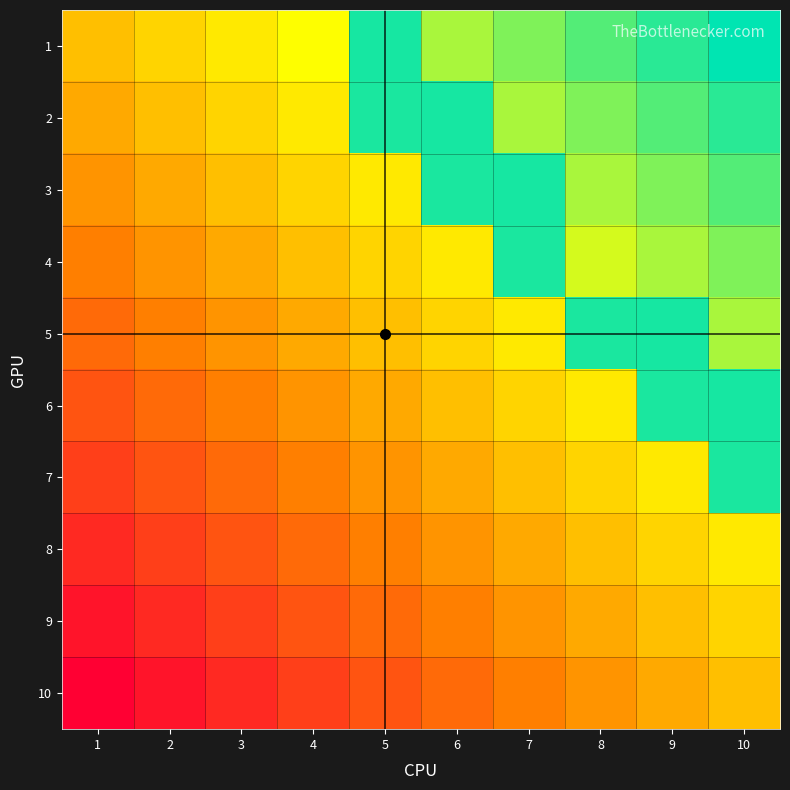

The value of 5 at 8 is 1. True or false?

True